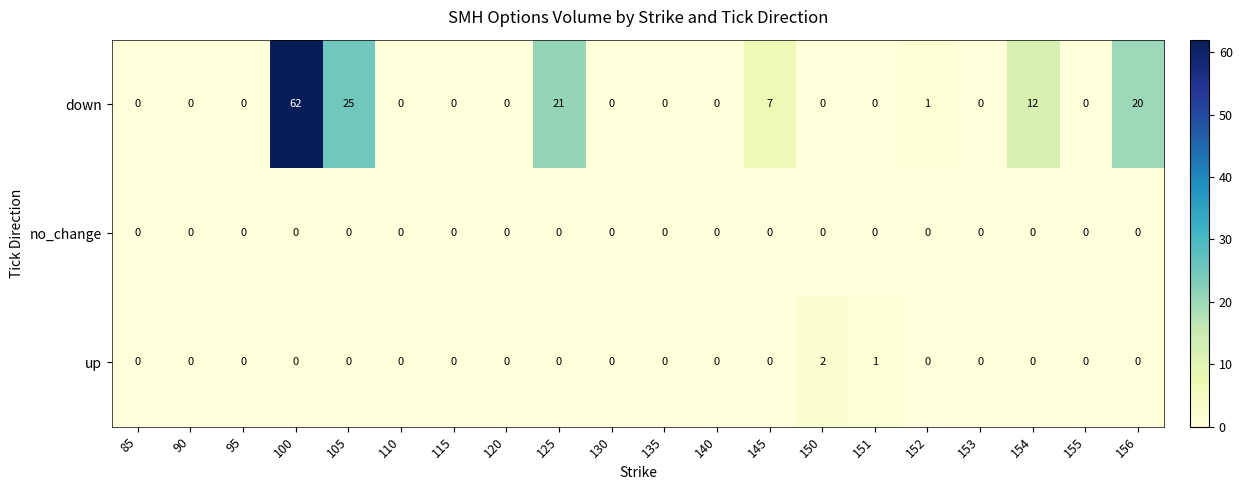

Is it true that up equals 0 at 154?

True